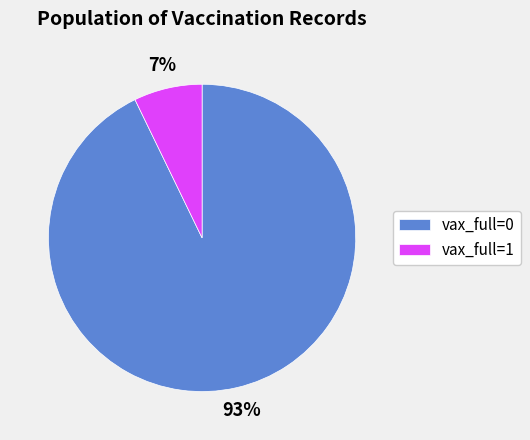

True or false: vax_full=1 accounts for 7% of the total.

True